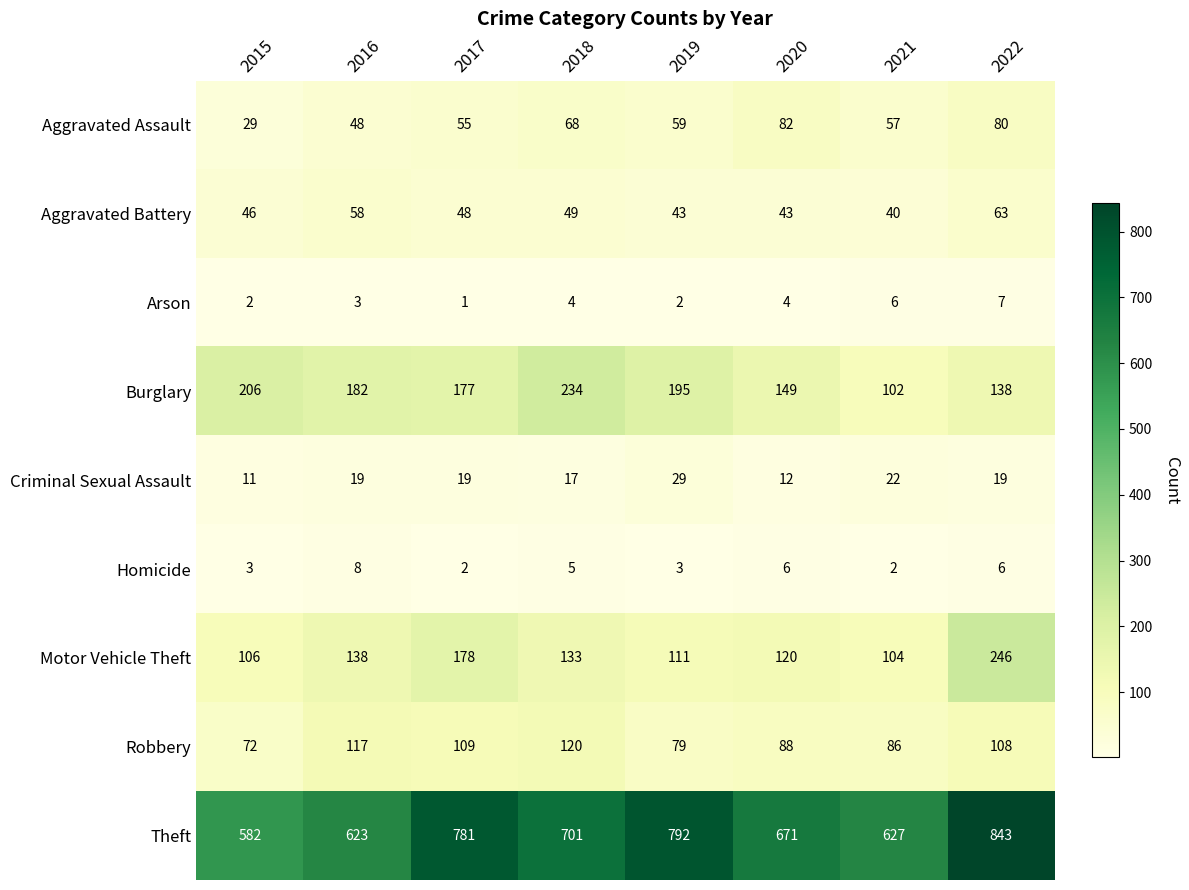

Count the number of data series in this chart.

9